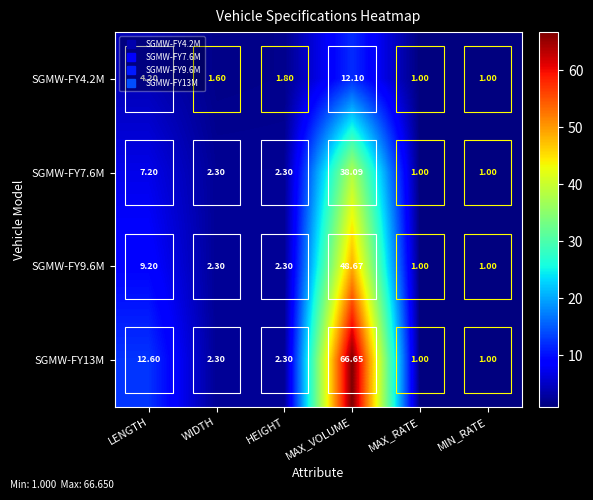

Which series has the widest spread of values?

SGMW-FY13M